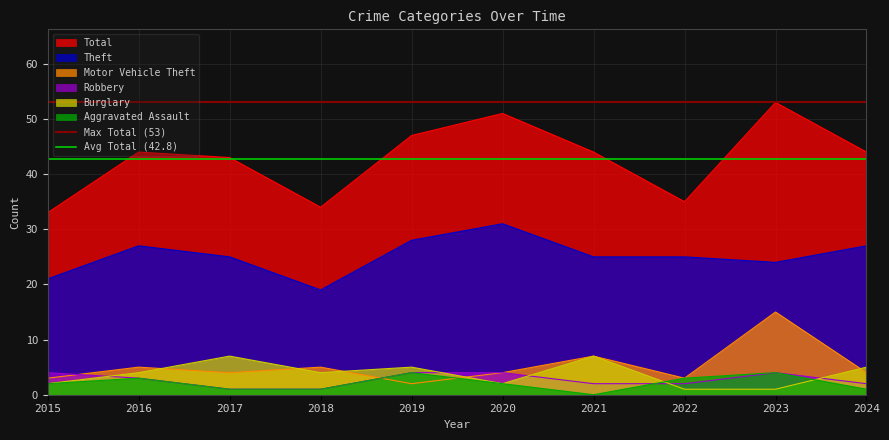

The Avg Total (42.8) series shows 42.8 at 2015. True or false?

True